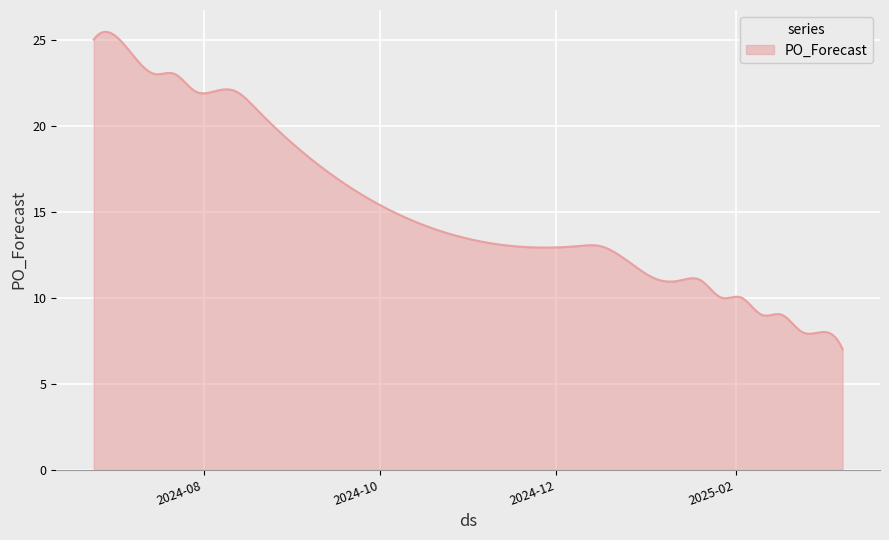

What is the smallest value displayed?

7.0